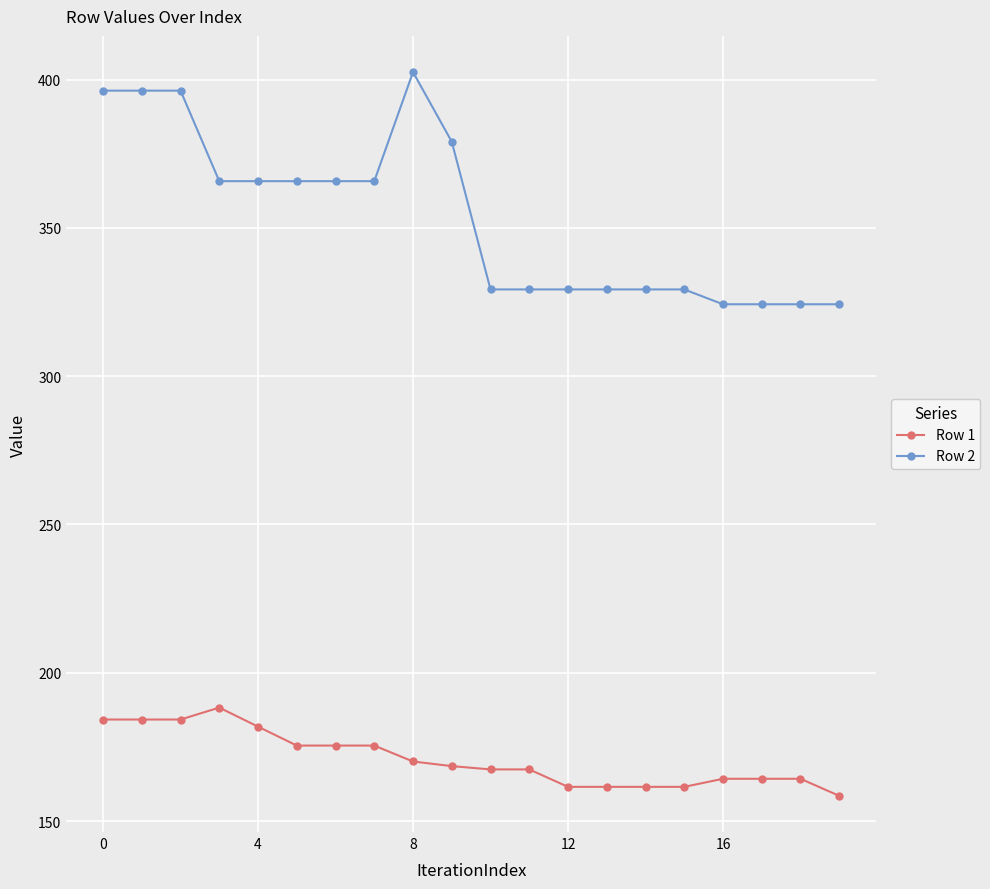

List the series in order of their overall mean, lowest first.

Row 1, Row 2